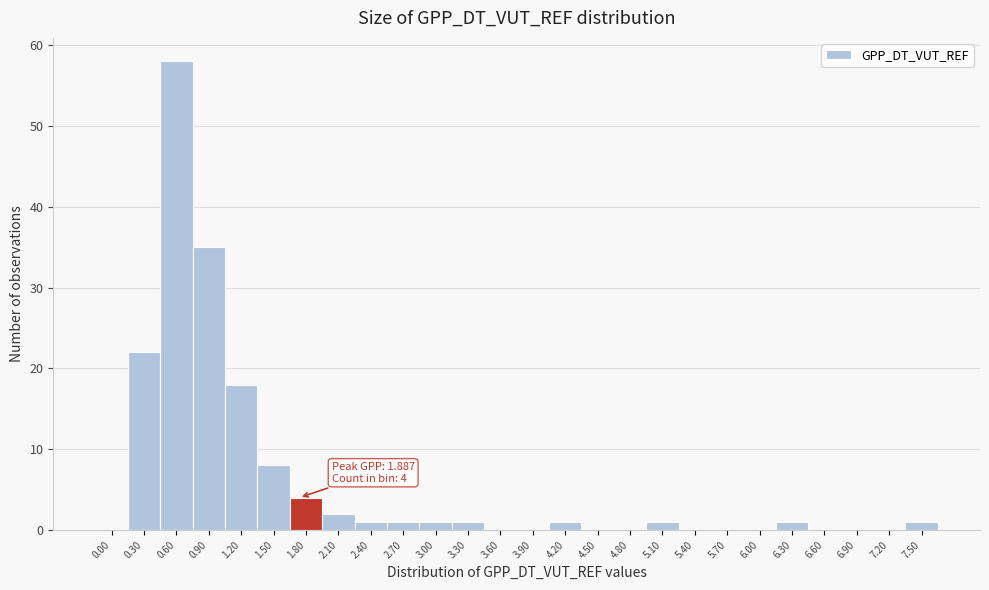

Reading left to right, what are all the values shown in this chart?

0.00=0	0.30=22	0.60=58	0.90=35	1.20=18	1.50=8	1.80=4	2.10=2	2.40=1	2.70=1	3.00=1	3.30=1	3.60=0	3.90=0	4.20=1	4.50=0	4.80=0	5.10=1	5.40=0	5.70=0	6.00=0	6.30=1	6.60=0	6.90=0	7.20=0	7.50=1